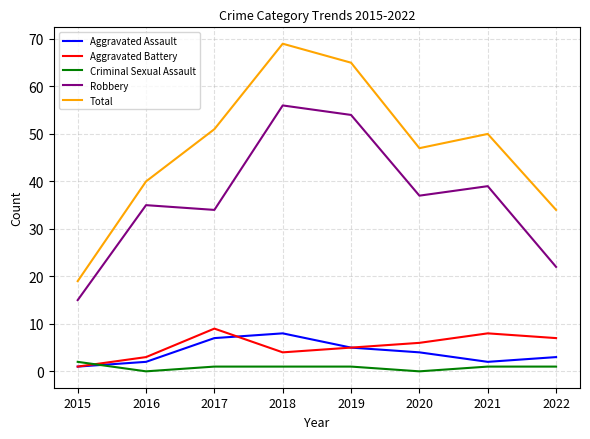

Count the Aggravated Assault values in the range 2 to 7.

6